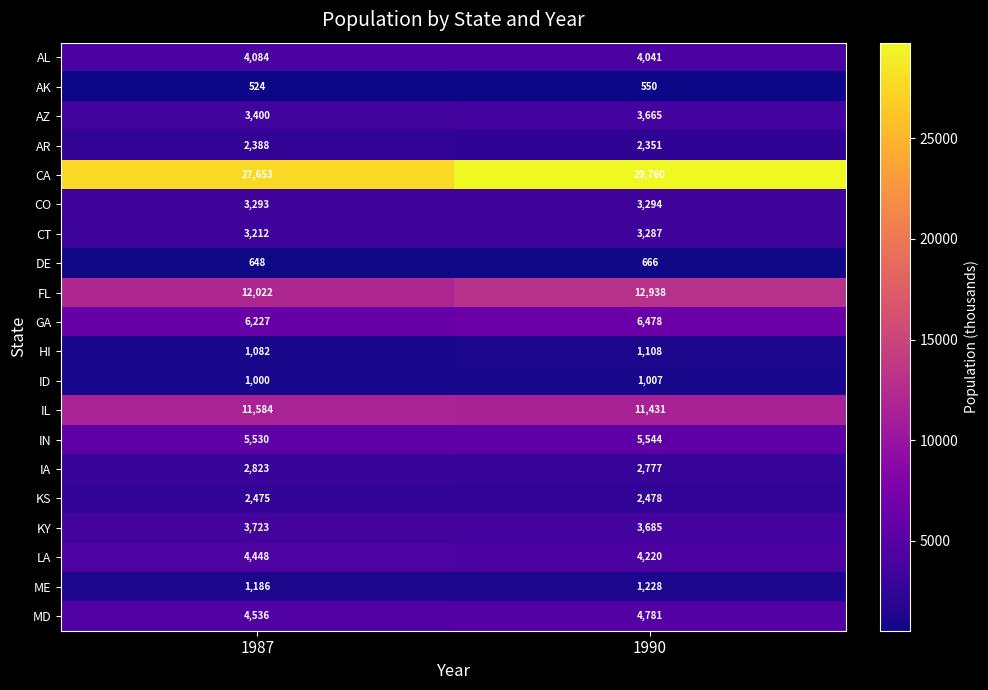

What is the difference between the maximum and minimum values in the ME series?

42